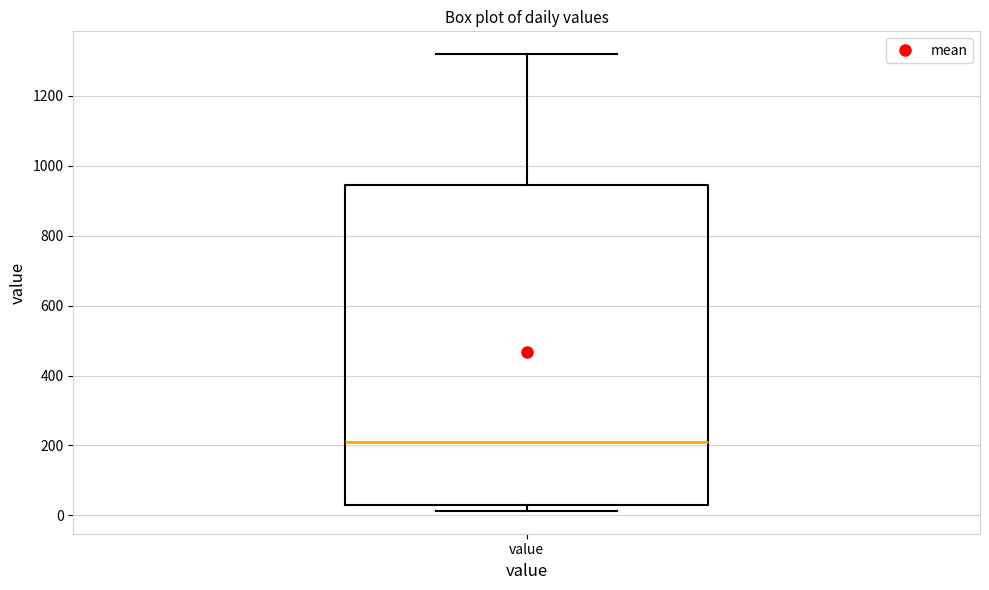

Transcribe this box plot: give where the median line is, the range the box spans, and where the two whiskers end, as read against the y-axis. The values are not printed on the chart, so give them approximately, as read against the axis.

median 220, box 40 to 940, whiskers 20 to 1320